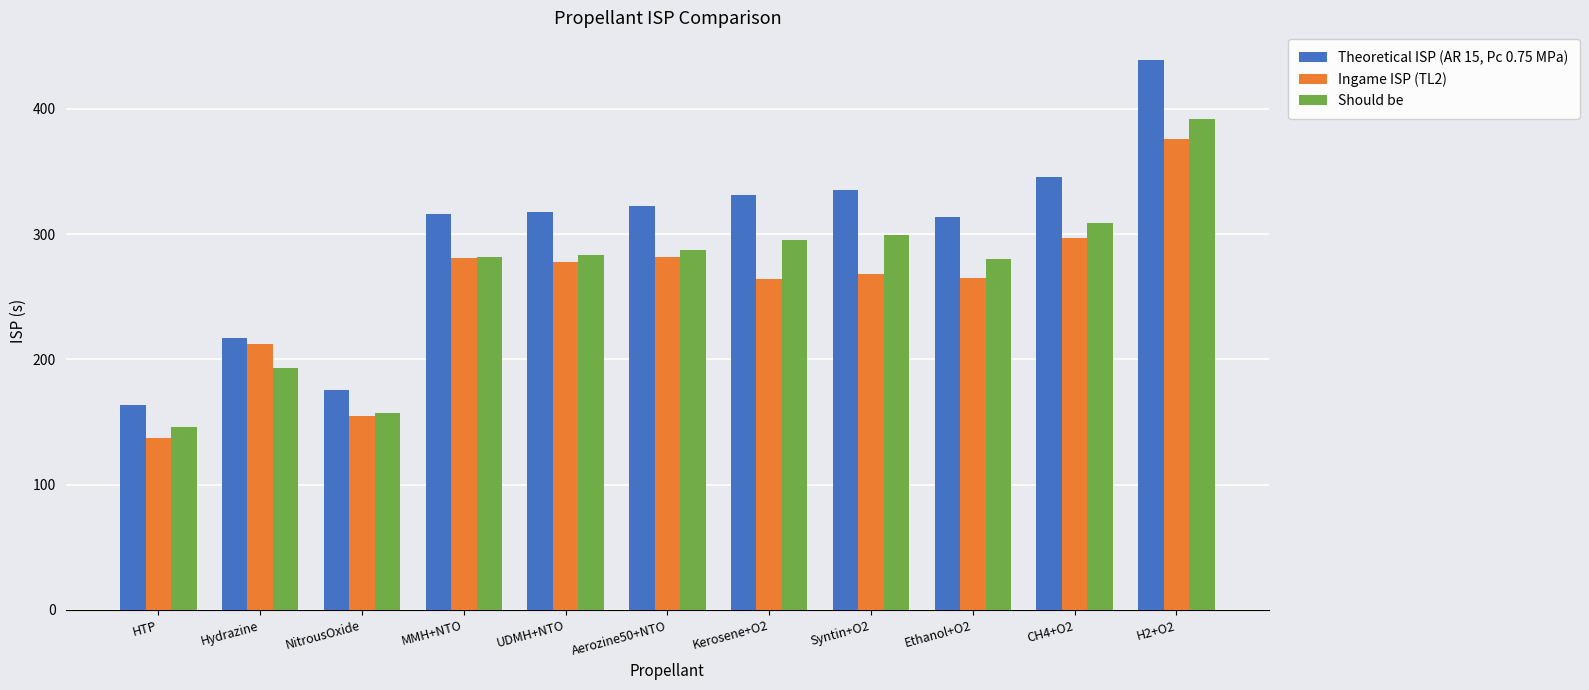

What is the label of the 8th bar from the left?

Syntin+O2